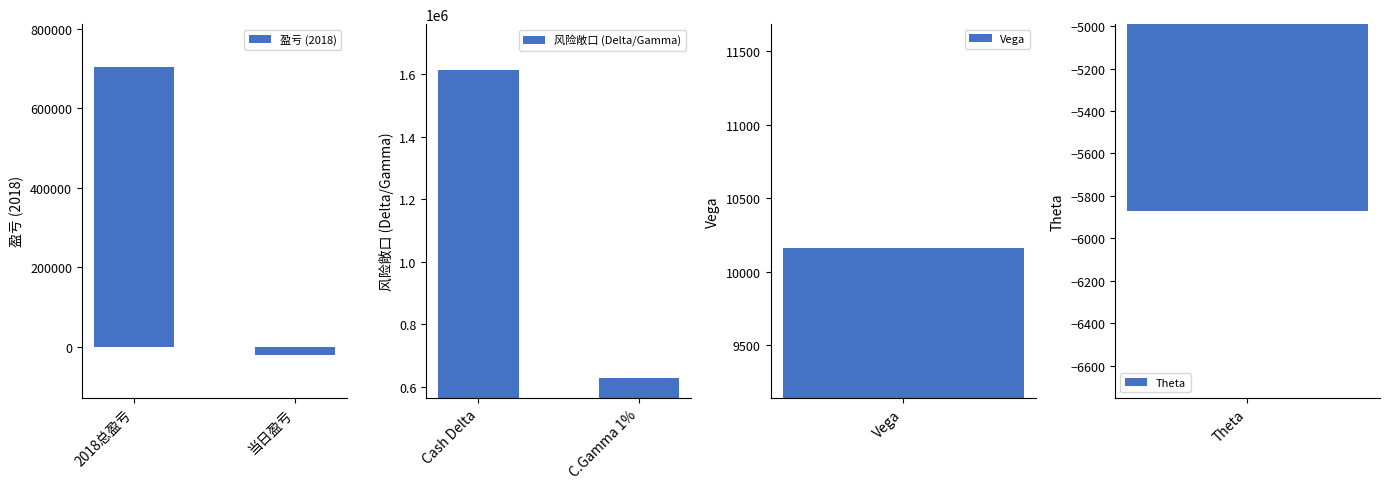

What is the sum of all 盈亏 (2018) values?

684311